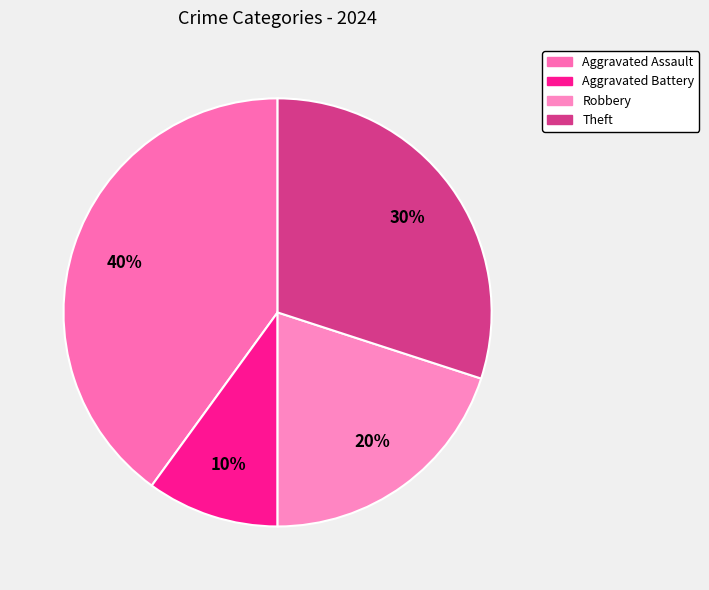

Is there a majority slice in this chart?

No